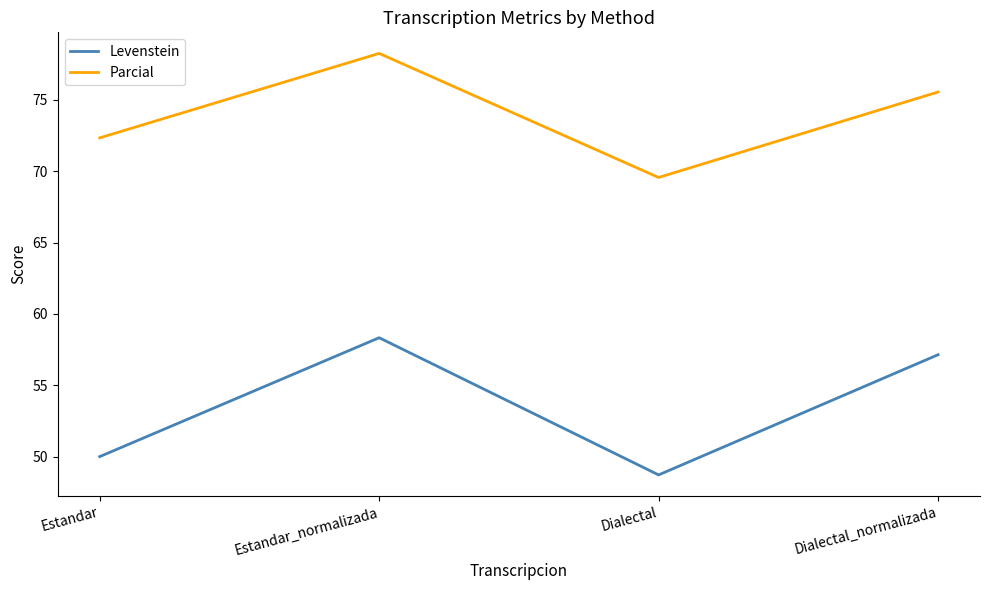

True or false: Levenstein has a value of 19.8 at Dialectal.

False